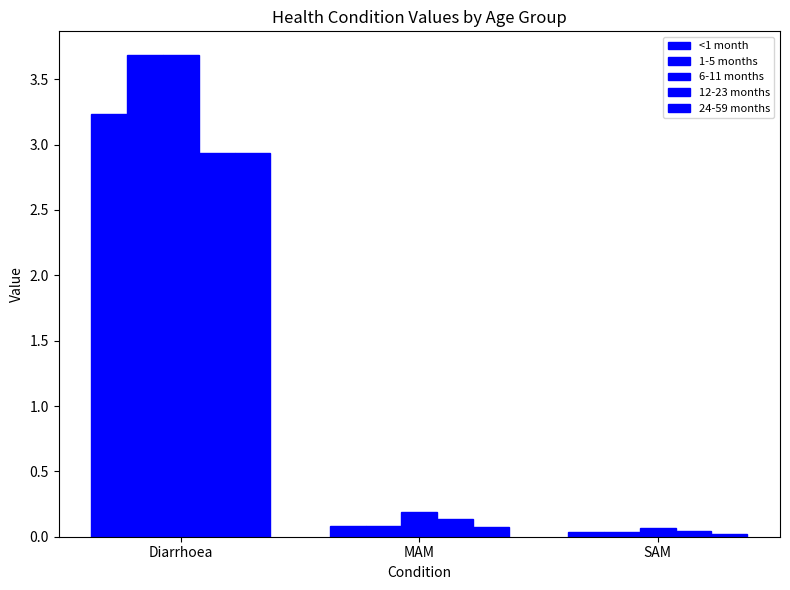

Is it true that 12-23 months equals 0.2 at MAM?

False